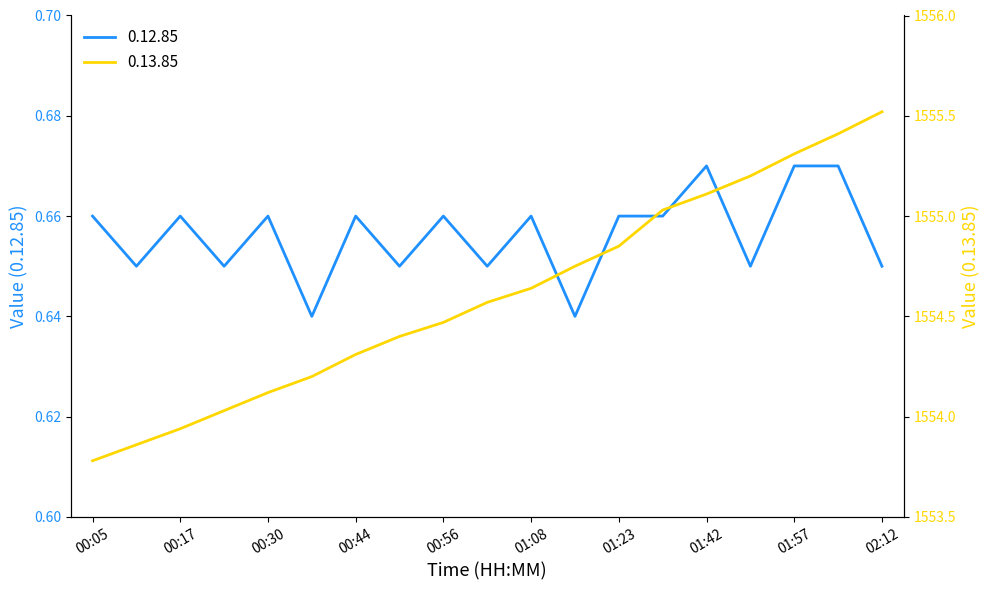

What is the smallest value displayed?

0.6